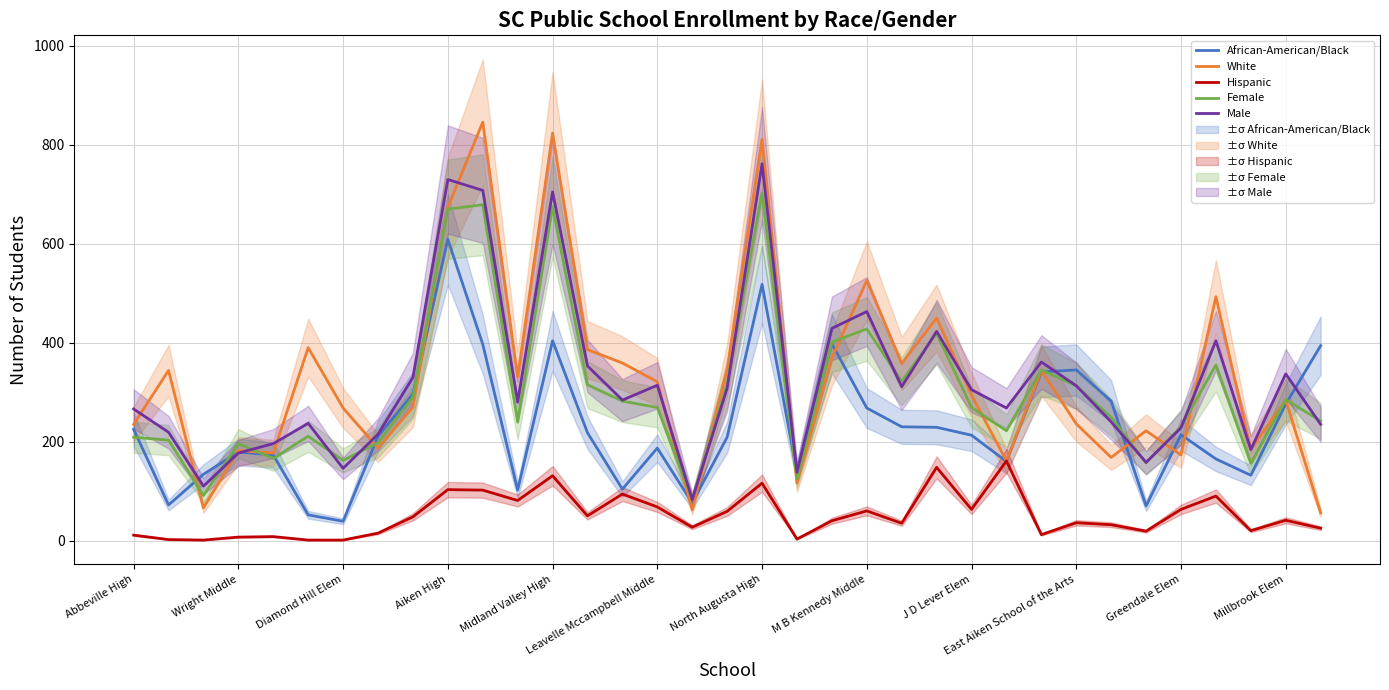

What is the lowest value of the Male series?

83